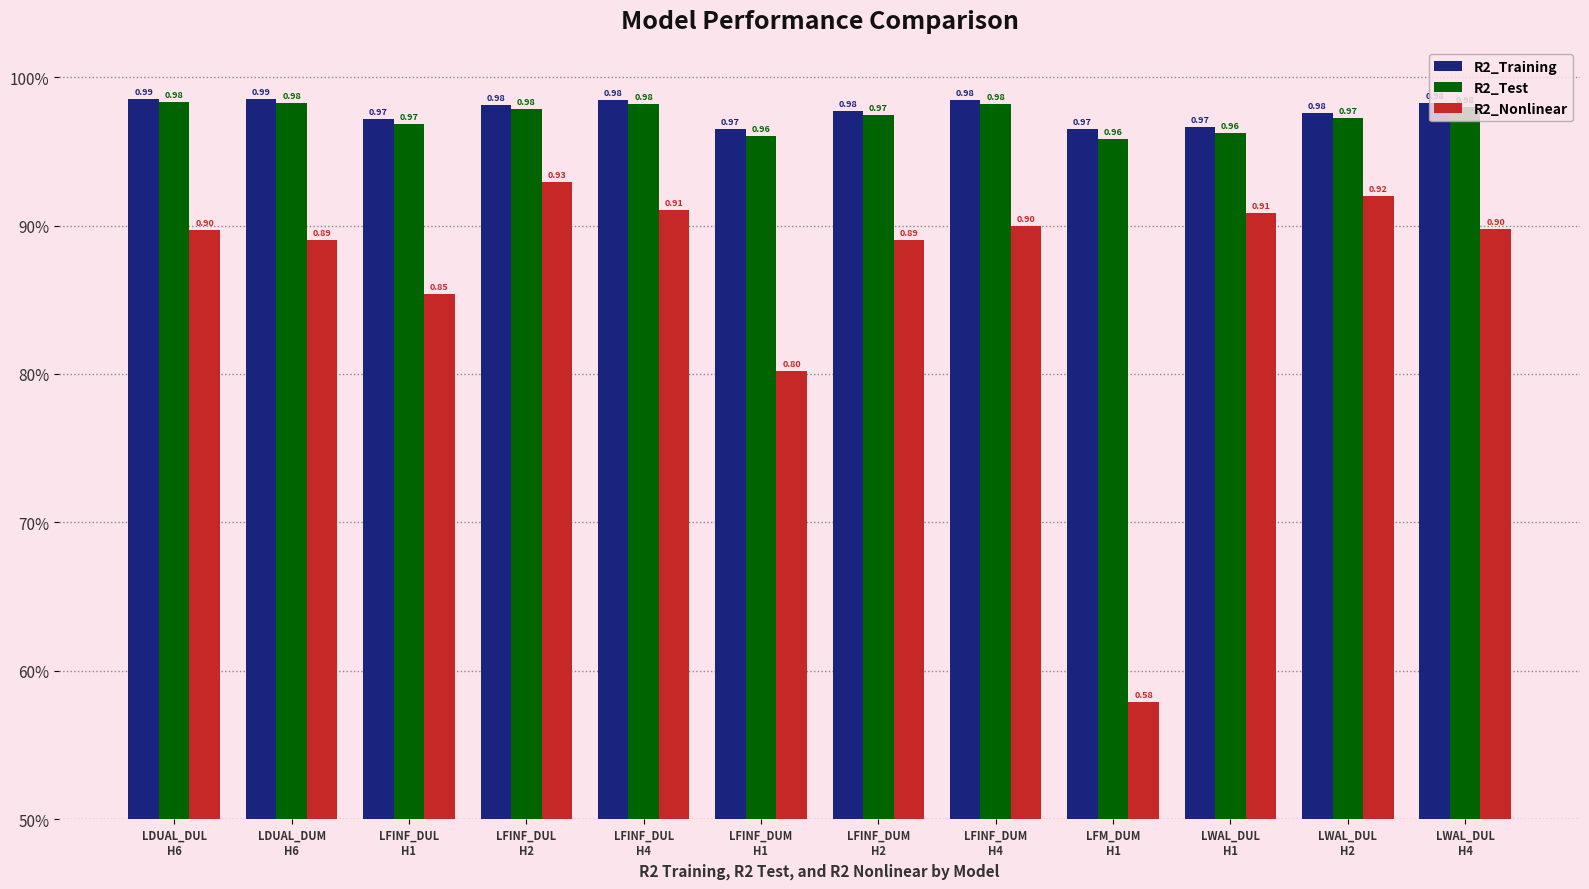

Is the value of R2_Nonlinear at LWAL_DUL
H4 greater than the value of R2_Test at LFINF_DUM
H4?

No